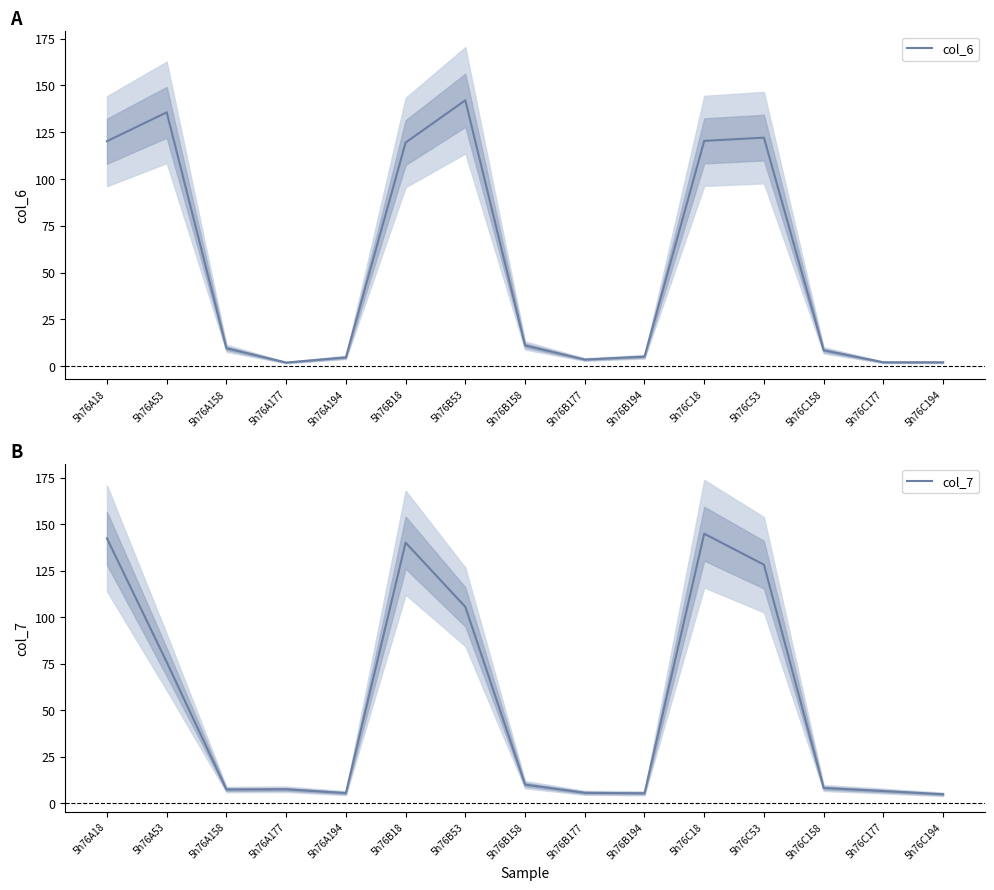

What position from the left is 5h76C53?

12